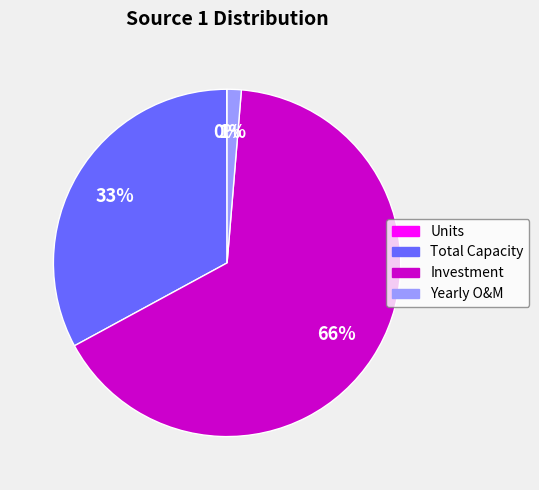

Which has a higher value, Total Capacity or Yearly O&M?

Total Capacity